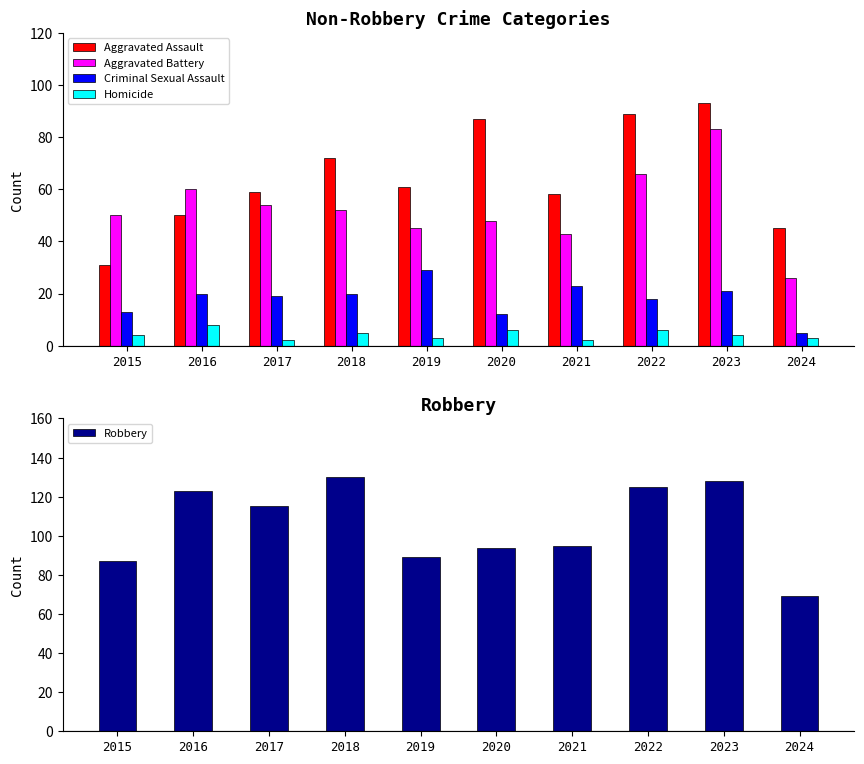

At which label does Aggravated Battery reach its peak?

2023